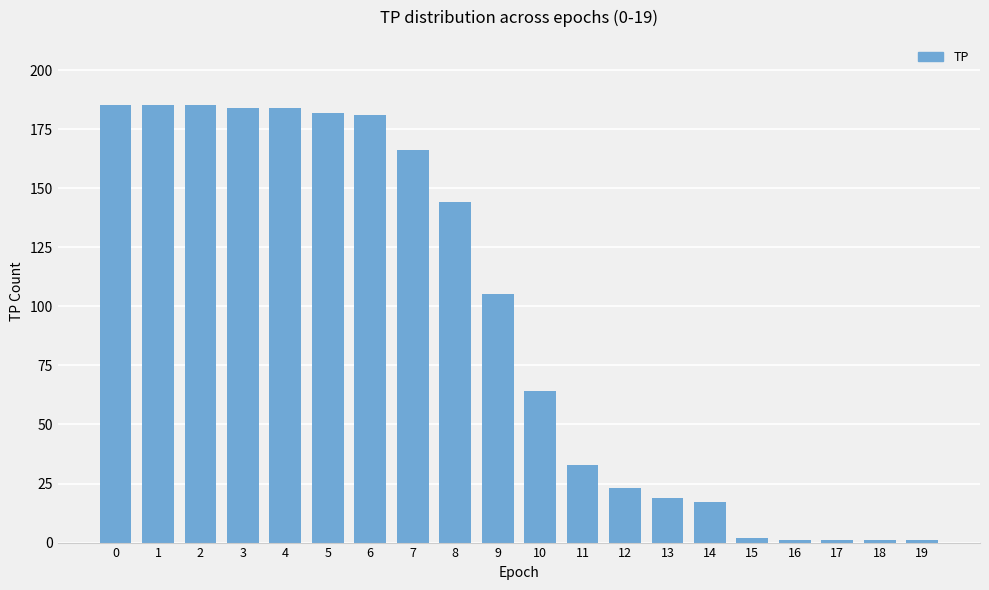

The value at 0 is 319. True or false?

False